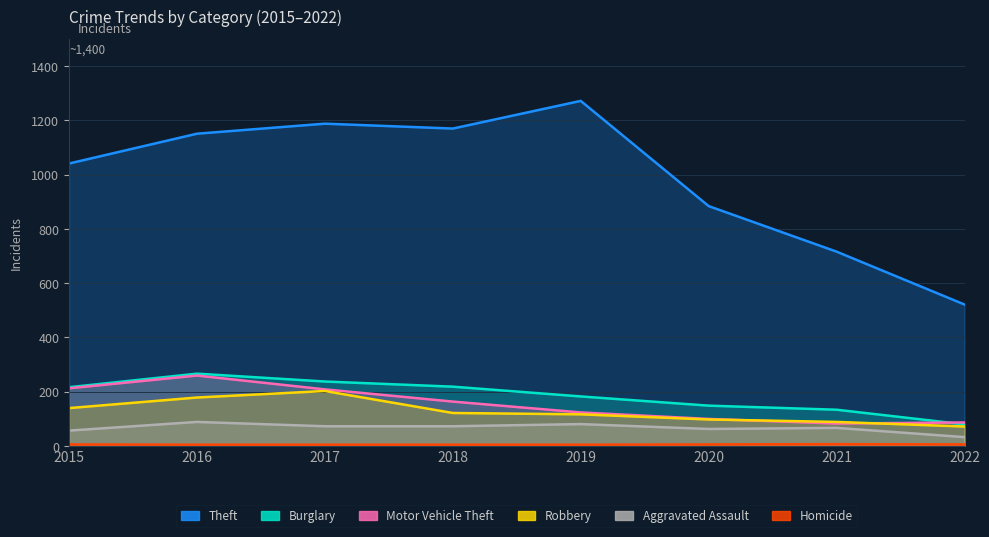

How many interior local peaks does the Robbery series have?

1